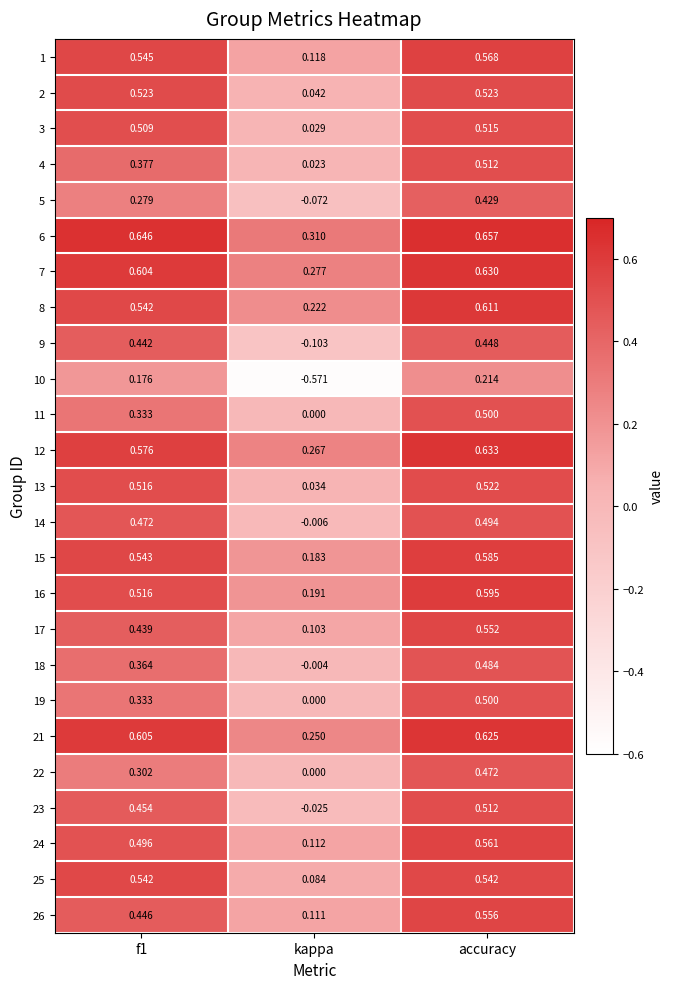

At which label does 14 reach its minimum?

kappa